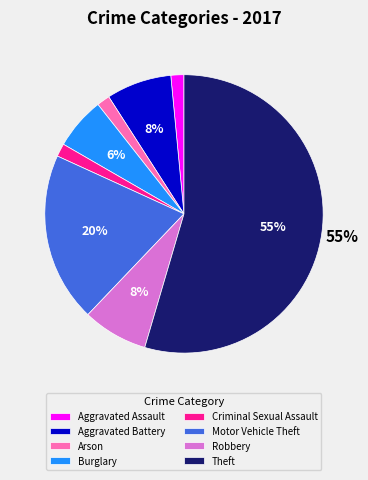

How many segments does this pie chart have?

8